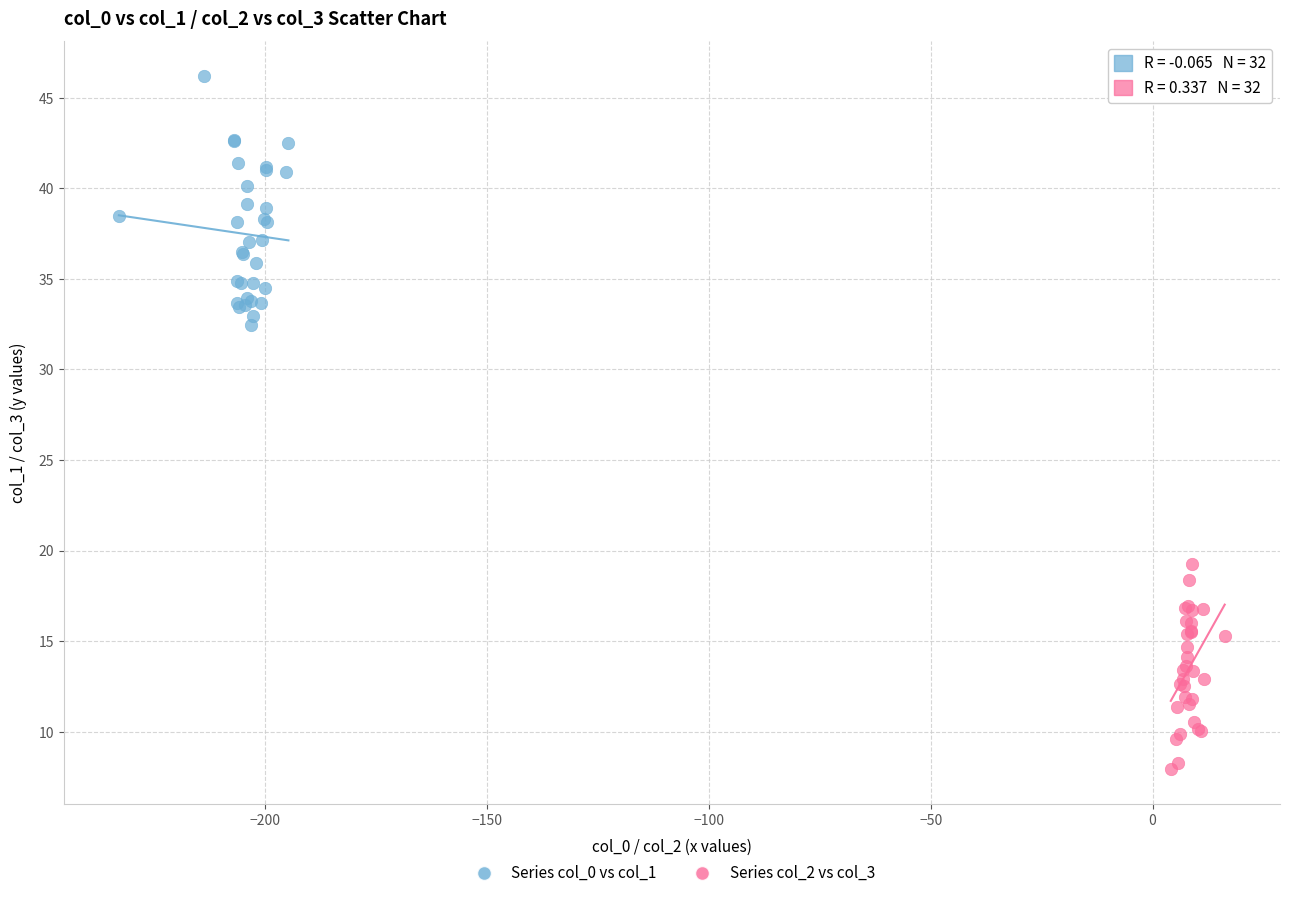

Which series has the widest spread of Y values?

Series col_0 vs col_1